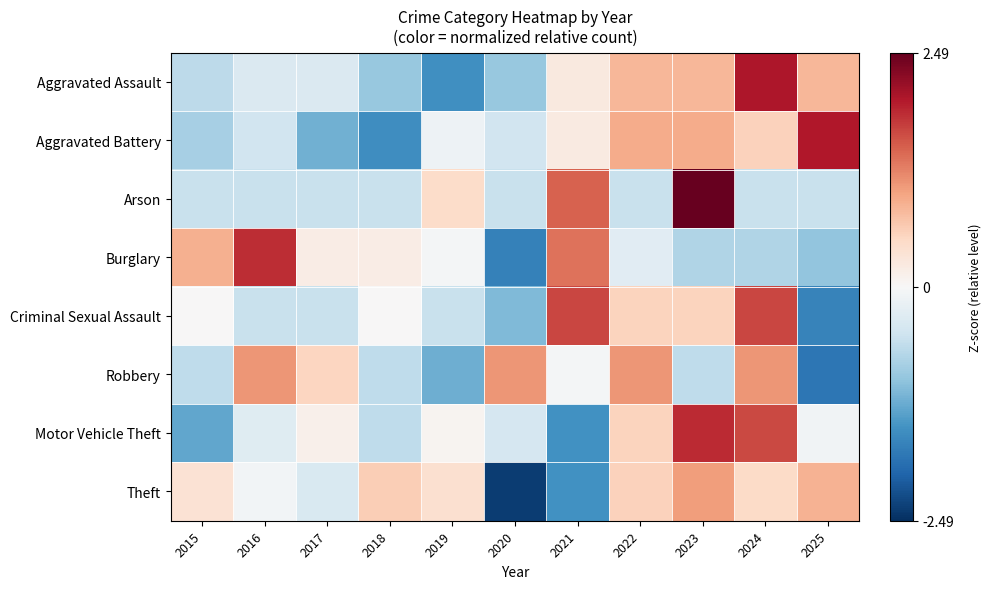

What is the maximum value shown in the chart?

2.5